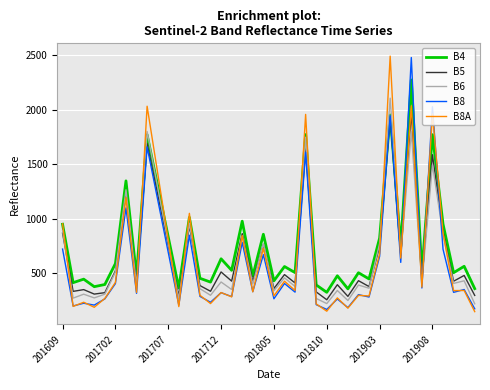

Is this an area chart (filled region under the line)?

No